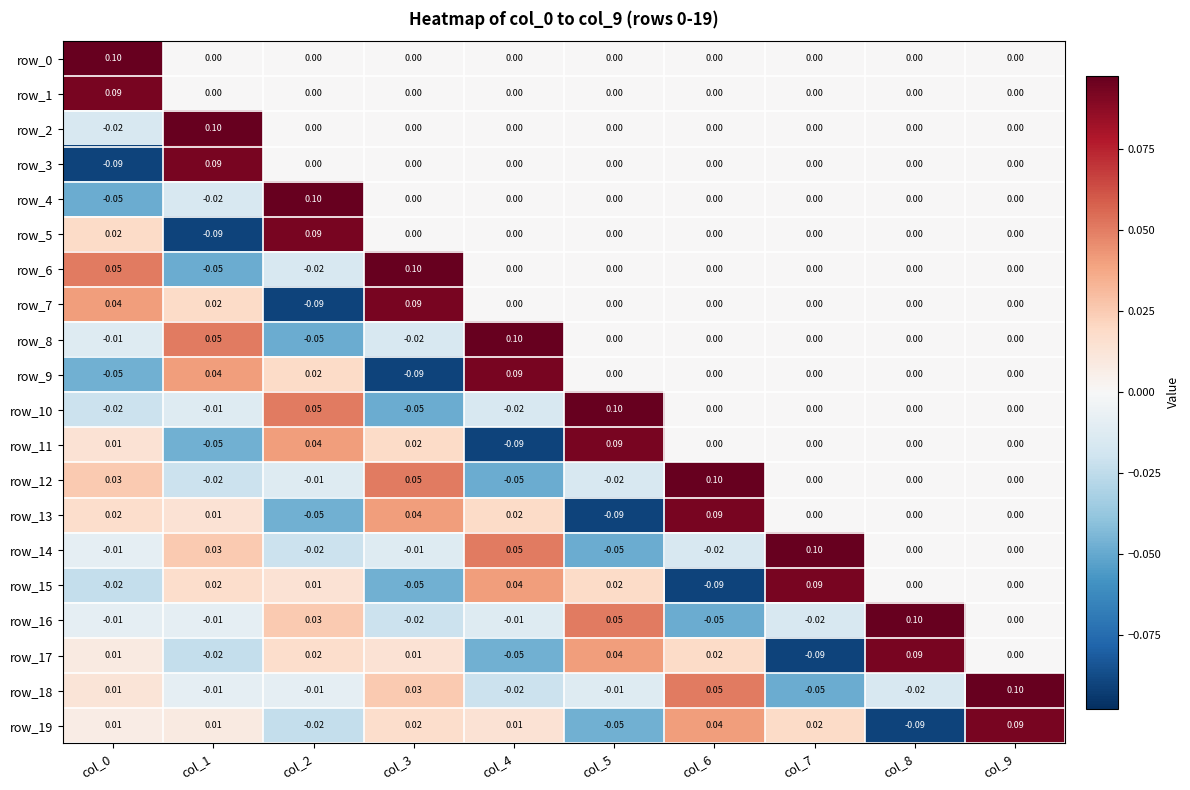

Is the value of row_14 at col_9 greater than the value of row_17 at col_1?

Yes